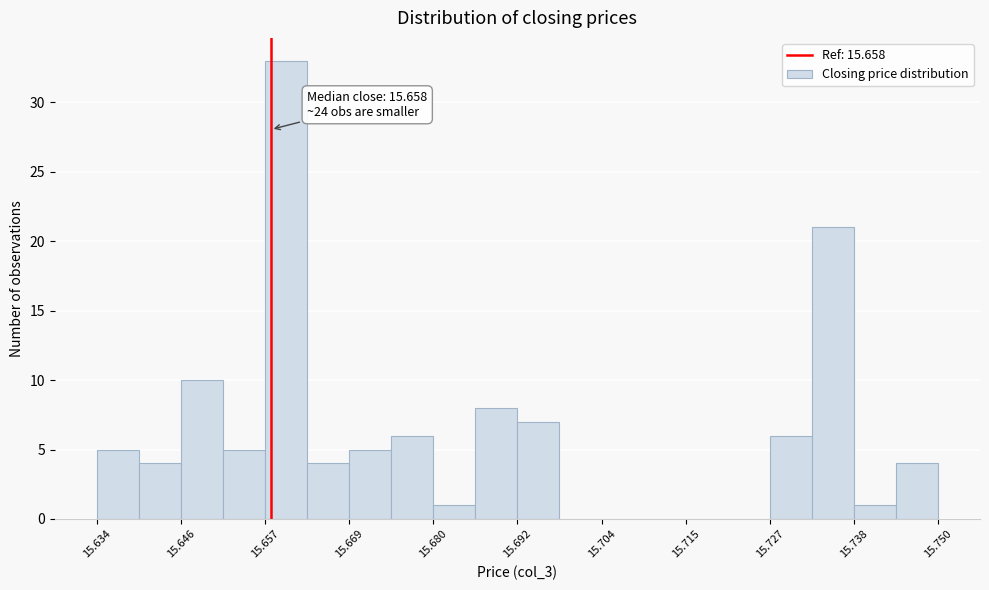

Around what value on the x-axis is the tallest bar? Give the approximate position of its centre, as read against the axis.

15.660